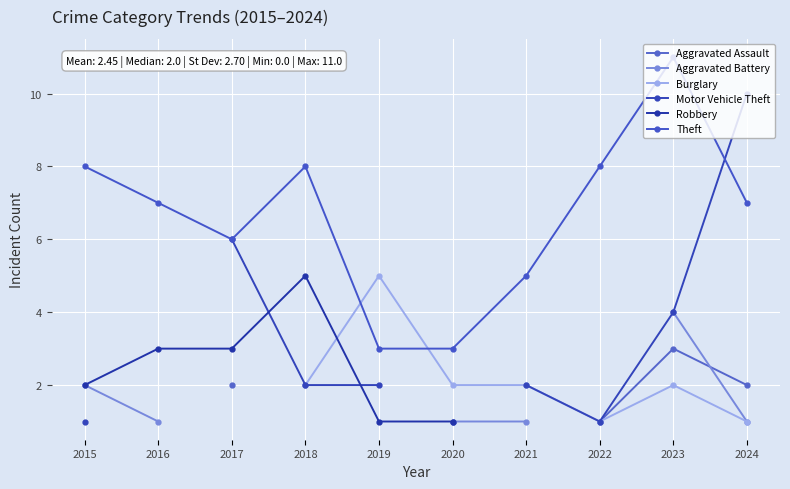

What is the maximum value for Theft?

11